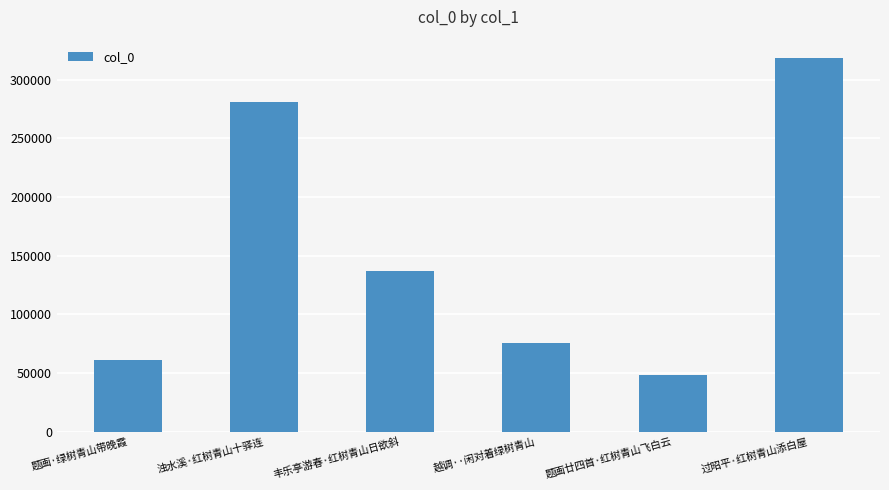

What is the label of the 6th bar from the right?

题画·绿树青山带晚霞